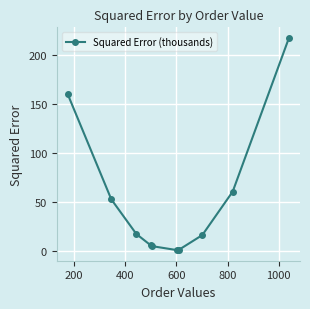

True or false: there are more than 2 points higher than both neighbors.

False